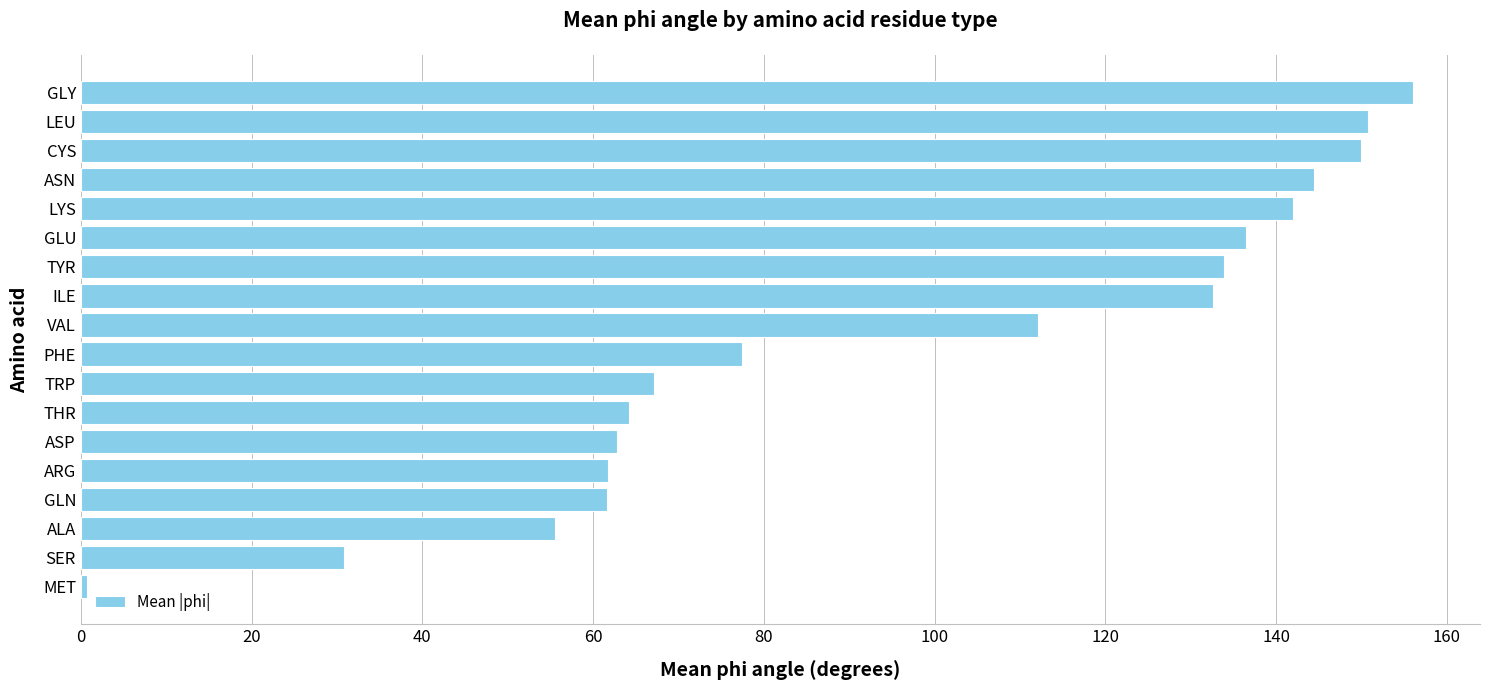

What is the difference between the second highest and minimum values?

150.1